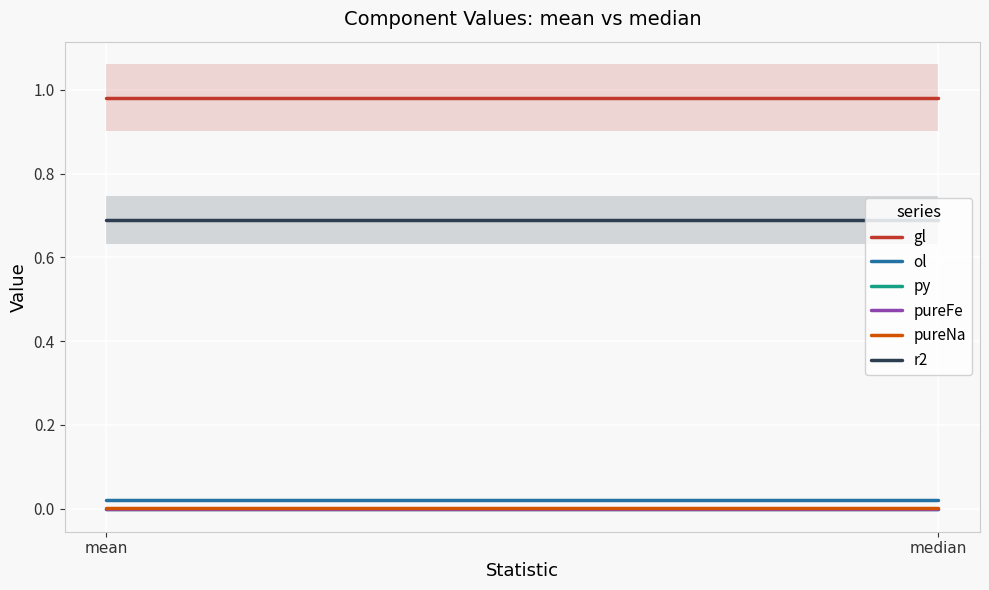

Reading right to left, extract all data points from this chart.

gl: median=1.0	mean=1.0
ol: median=0.0	mean=0.0
py: median=0.0	mean=0.0
pureFe: median=0.0	mean=0.0
pureNa: median=0.0	mean=0.0
r2: median=0.7	mean=0.7